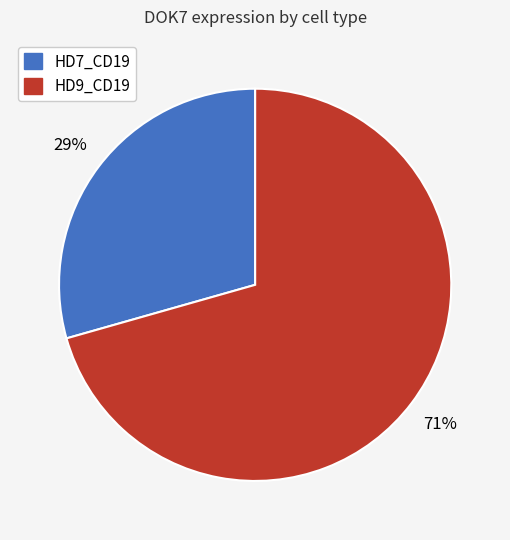

How many slices are in this pie chart?

2